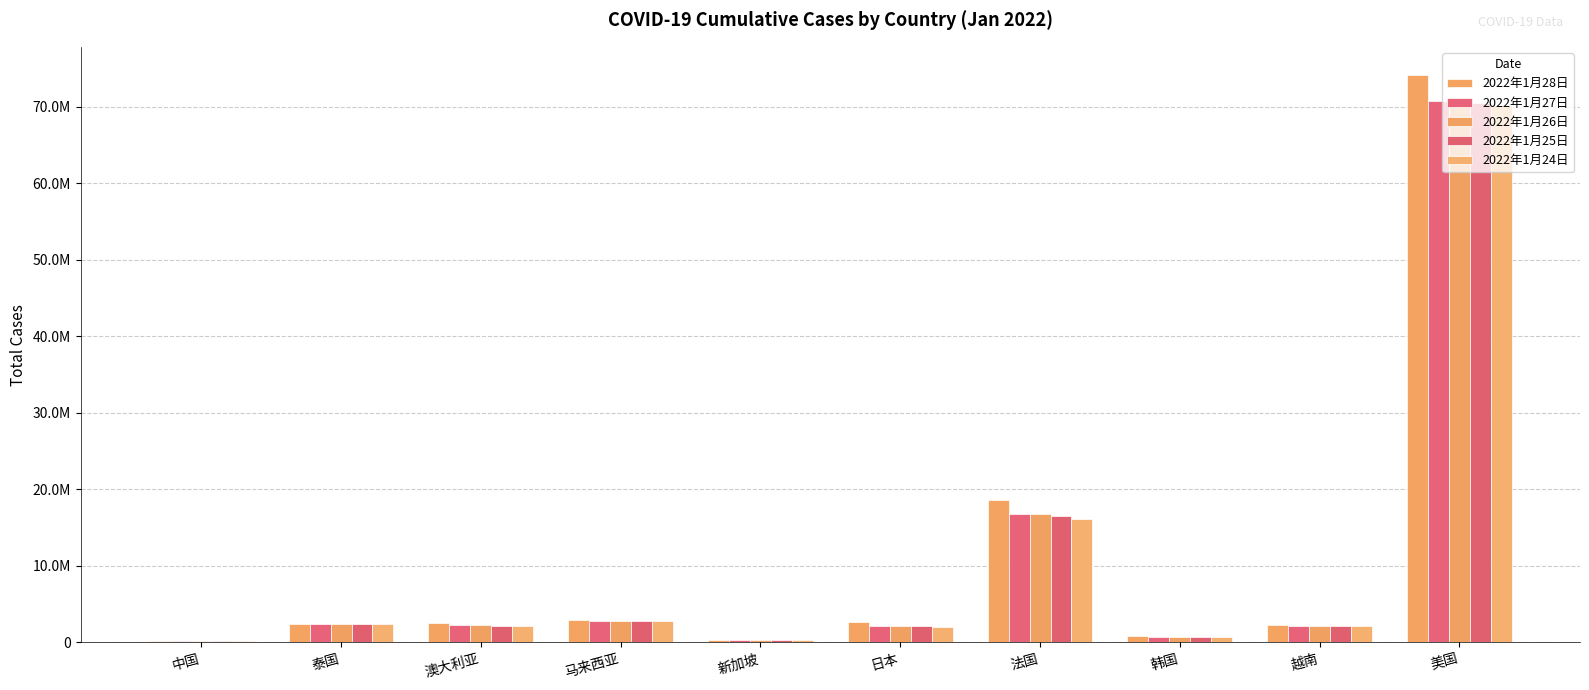

At which label does 2022年1月27日 first exceed 2240805?

泰国